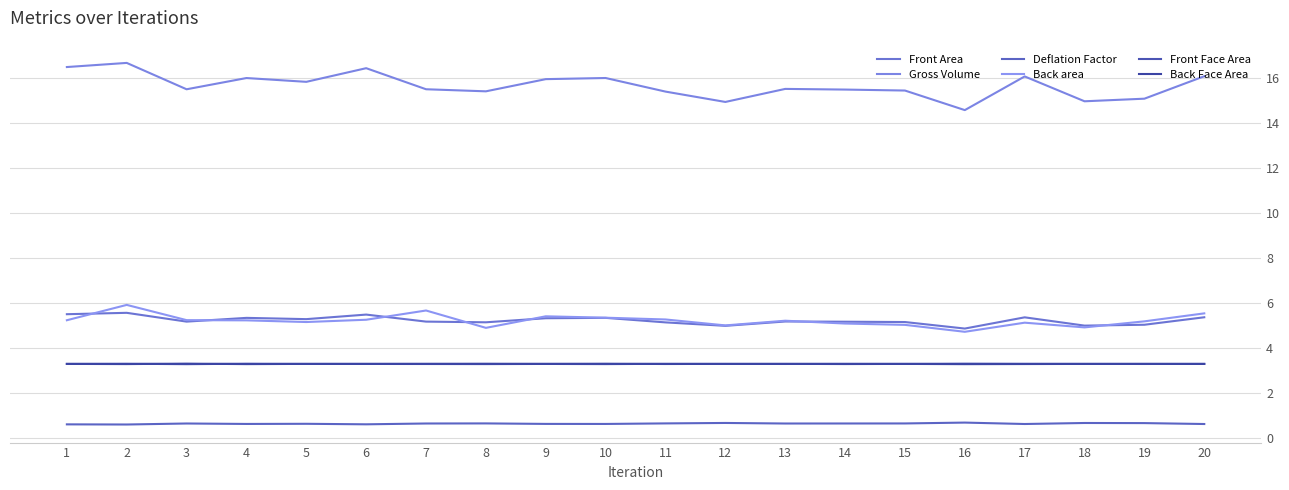

Reading left to right, transcribe all the data shown in this chart.

Front Area: 1=5.5	2=5.6	3=5.2	4=5.3	5=5.3	6=5.5	7=5.2	8=5.1	9=5.3	10=5.3	11=5.1	12=5.0	13=5.2	14=5.2	15=5.2	16=4.9	17=5.4	18=5.0	19=5.0	20=5.4
Gross Volume: 1=16.5	2=16.7	3=15.5	4=16.0	5=15.8	6=16.5	7=15.5	8=15.4	9=16.0	10=16.0	11=15.4	12=14.9	13=15.5	14=15.5	15=15.5	16=14.6	17=16.1	18=15.0	19=15.1	20=16.1
Deflation Factor: 1=0.6	2=0.6	3=0.6	4=0.6	5=0.6	6=0.6	7=0.6	8=0.6	9=0.6	10=0.6	11=0.6	12=0.7	13=0.6	14=0.6	15=0.6	16=0.7	17=0.6	18=0.7	19=0.7	20=0.6
Back area: 1=5.2	2=5.9	3=5.2	4=5.2	5=5.2	6=5.3	7=5.7	8=4.9	9=5.4	10=5.3	11=5.3	12=5.0	13=5.2	14=5.1	15=5.0	16=4.7	17=5.1	18=4.9	19=5.2	20=5.5
Front Face Area: 1=3.3	2=3.3	3=3.3	4=3.3	5=3.3	6=3.3	7=3.3	8=3.3	9=3.3	10=3.3	11=3.3	12=3.3	13=3.3	14=3.3	15=3.3	16=3.3	17=3.3	18=3.3	19=3.3	20=3.3
Back Face Area: 1=3.3	2=3.3	3=3.3	4=3.3	5=3.3	6=3.3	7=3.3	8=3.3	9=3.3	10=3.3	11=3.3	12=3.3	13=3.3	14=3.3	15=3.3	16=3.3	17=3.3	18=3.3	19=3.3	20=3.3